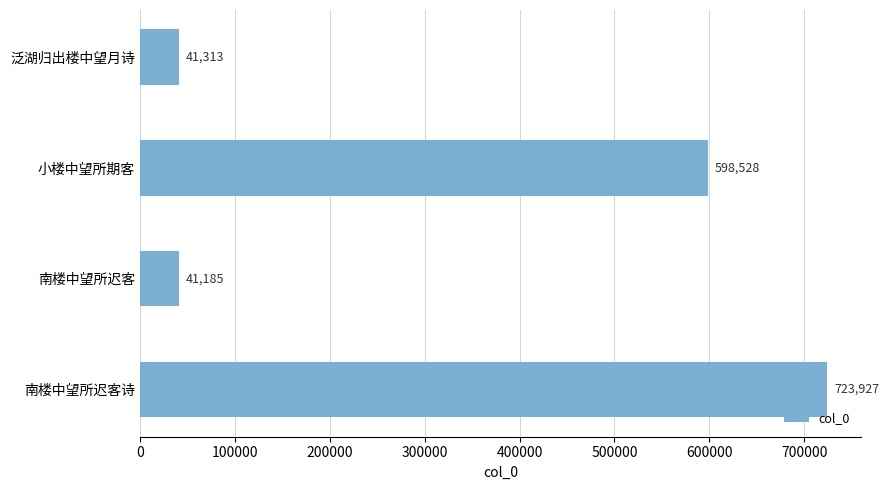

What is the average value?

351238